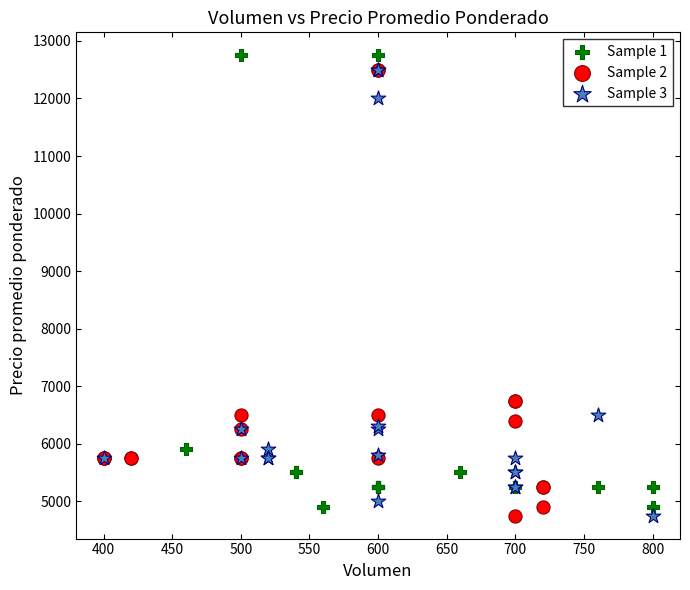

Which series contains the highest Y value?

Sample 1